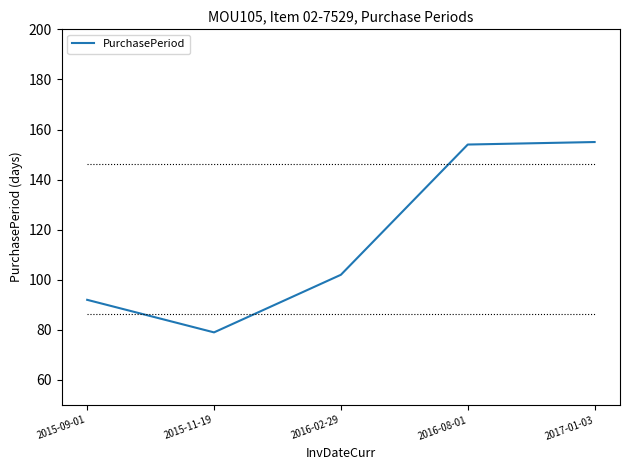

What position from the left is 2016-08-01?

4